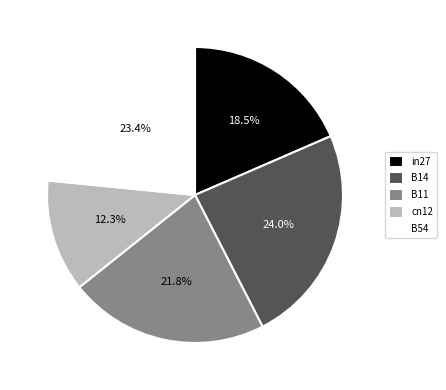

Does in27 represent more than half of the total?

No